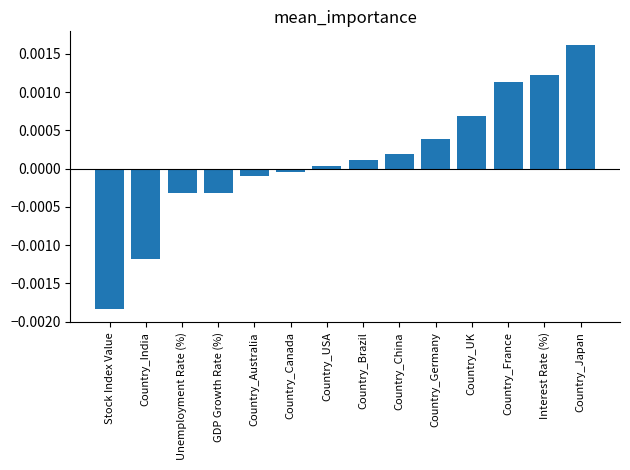

Which label corresponds to the smallest value in the chart?

Stock Index Value